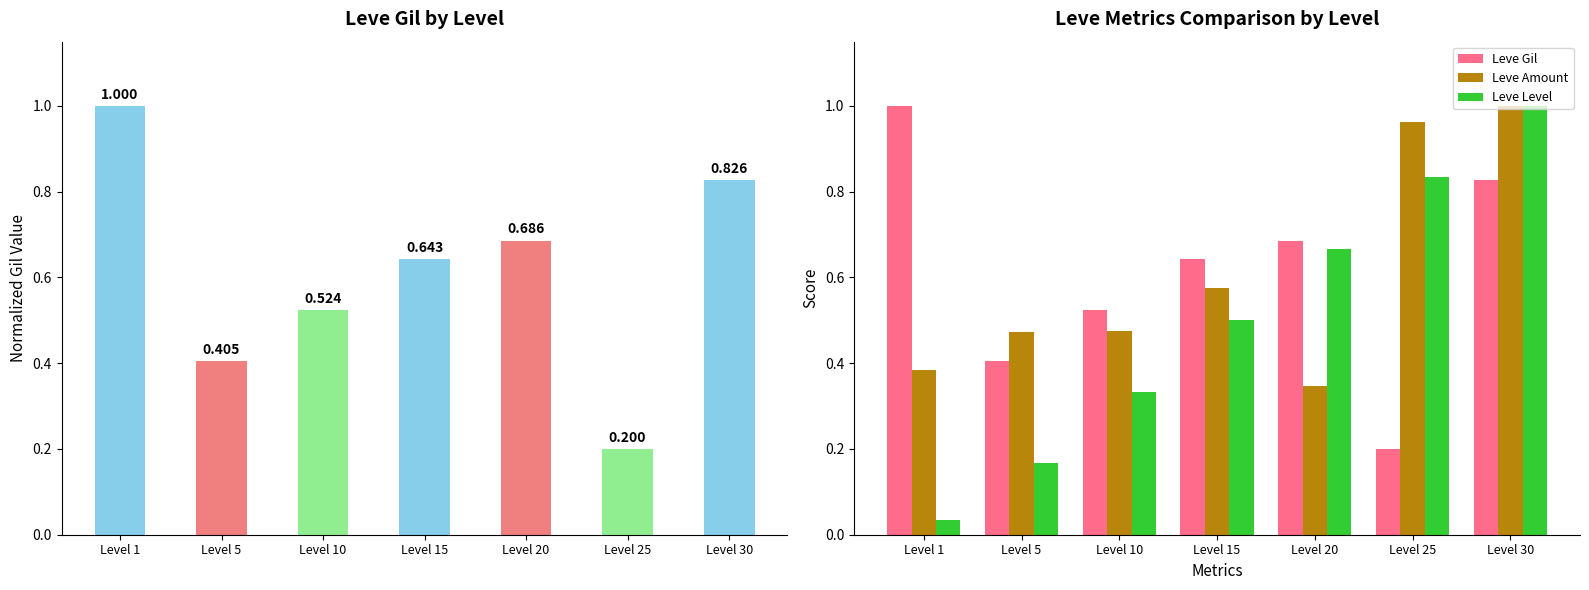

List the labels in order of Leve Amount value, largest first.

Level 30, Level 25, Level 15, Level 10, Level 5, Level 1, Level 20